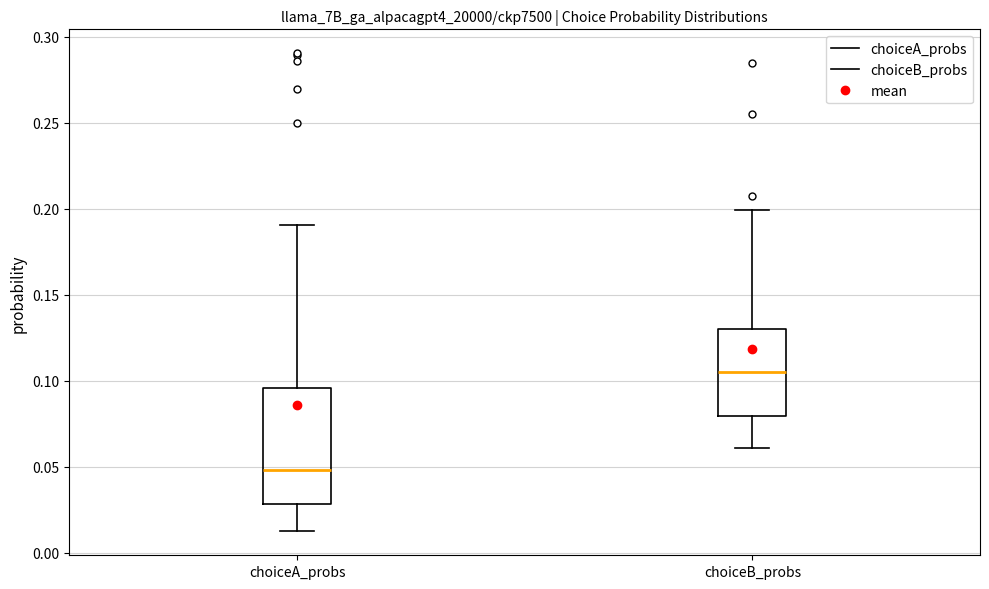

Which box has the highest median line?

choiceB_probs